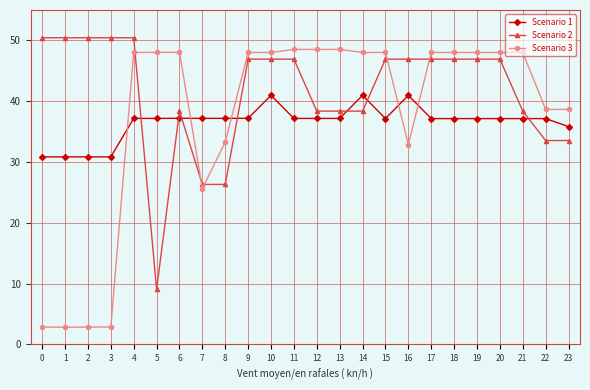

What is the average value of the Scenario 2 series?

41.5